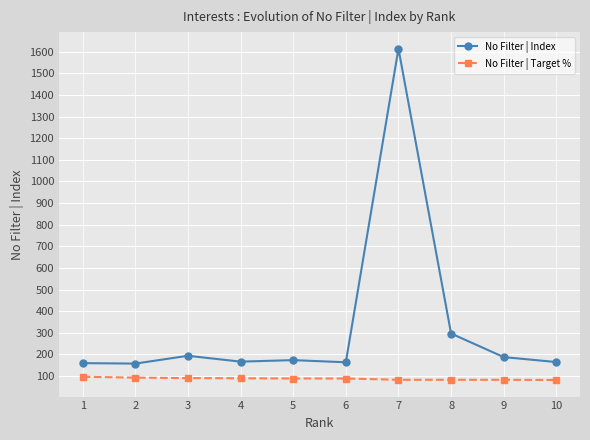

What is the minimum value shown in the chart?

82